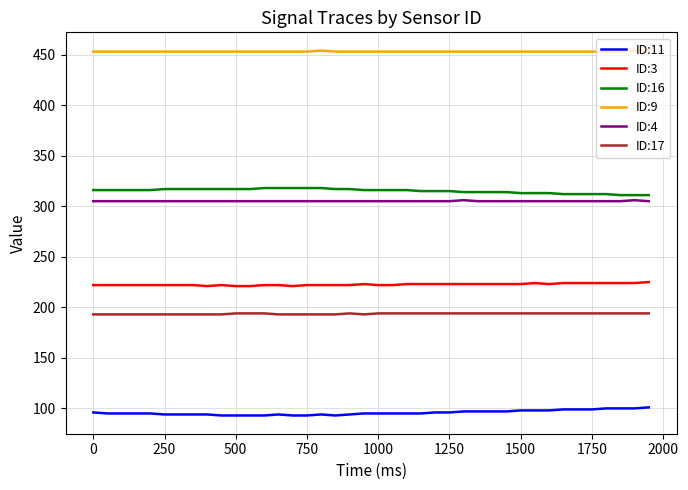

What is the greatest value displayed?

454